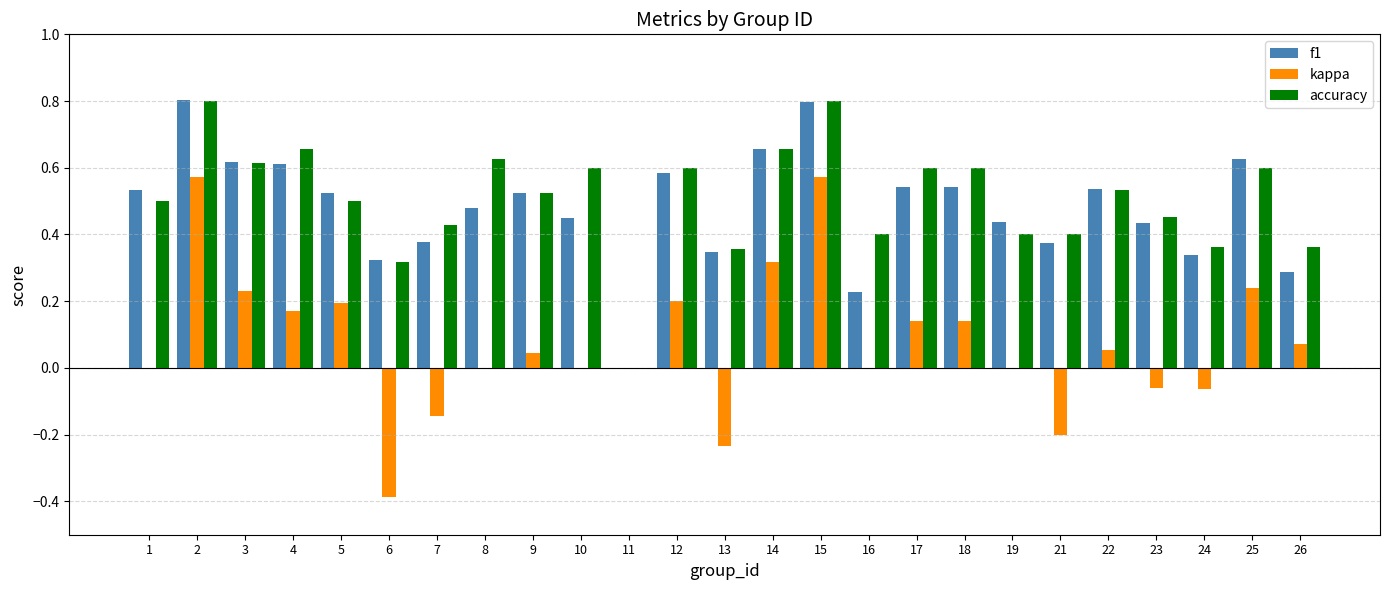

What are all the series names shown in the legend?

f1, kappa, accuracy